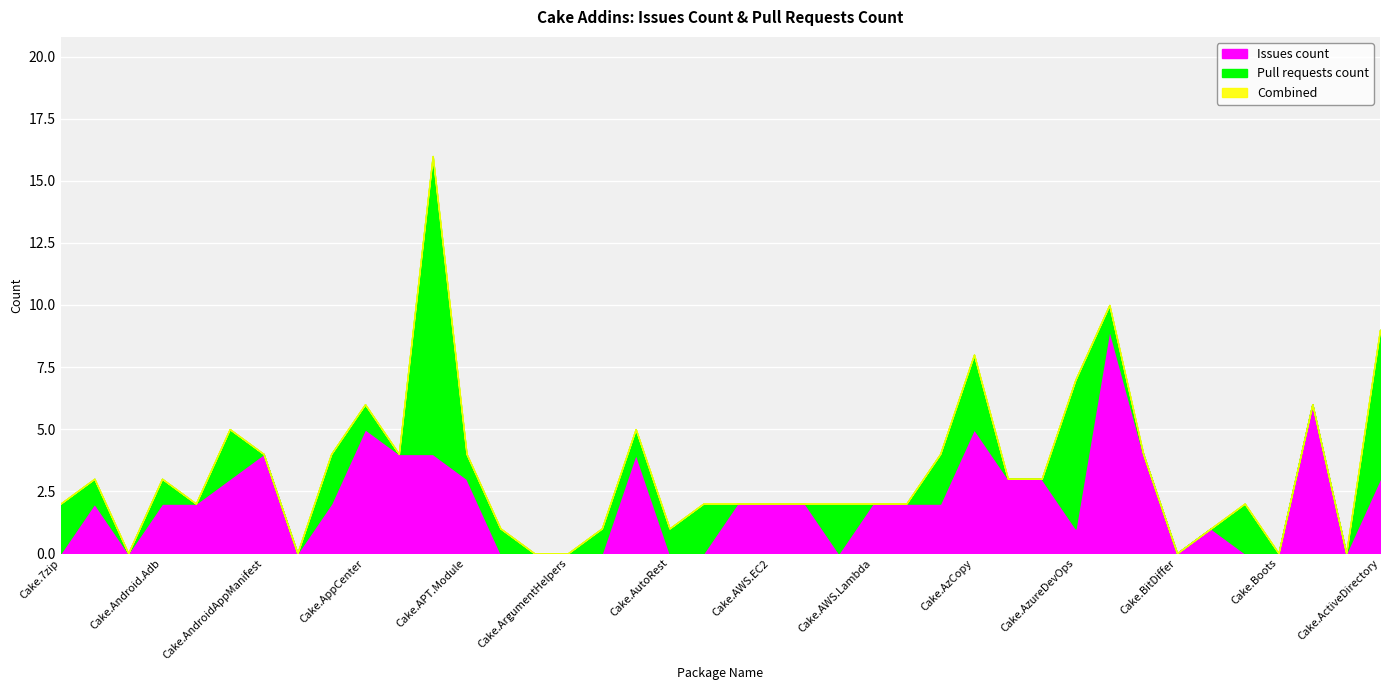

List the series in order of their overall mean, lowest first.

Pull requests count, Issues count